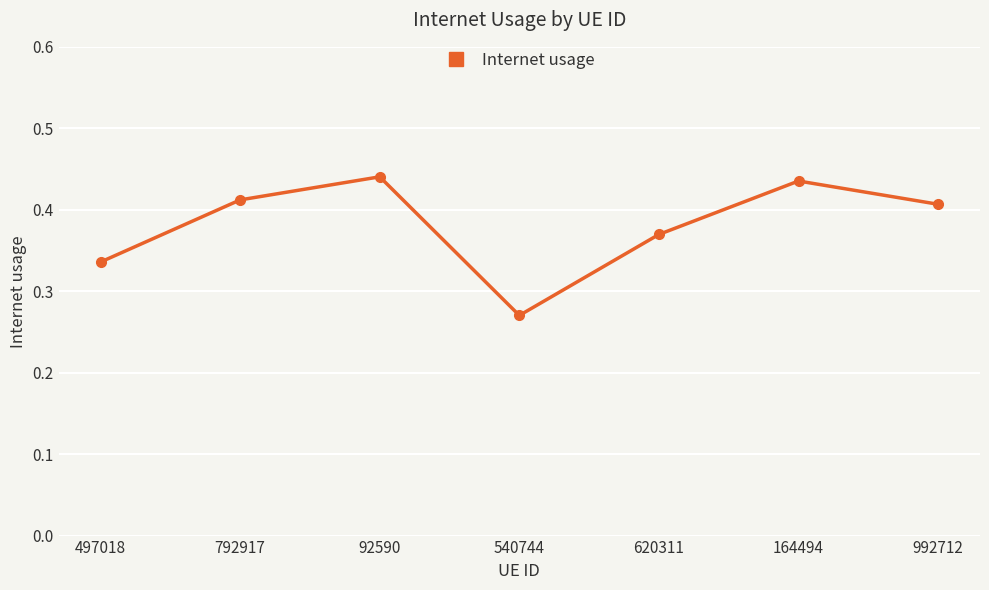

At which category does the chart reach its peak across all series?

92590